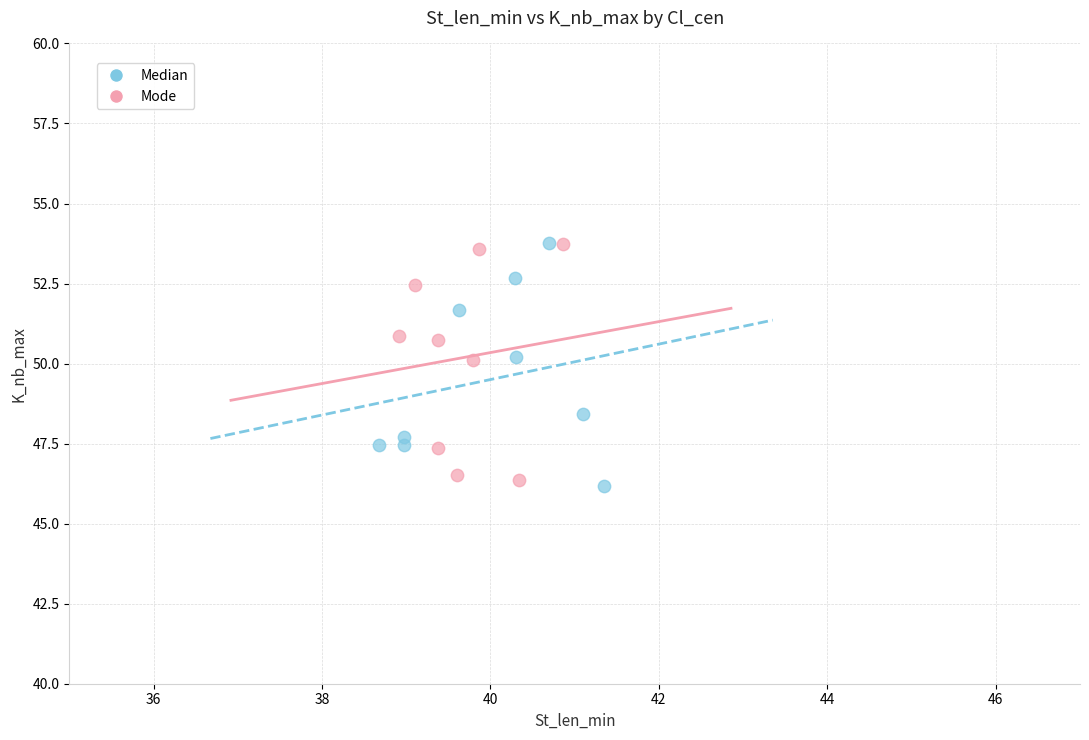

What are all the series names shown in the legend?

Median, Mode